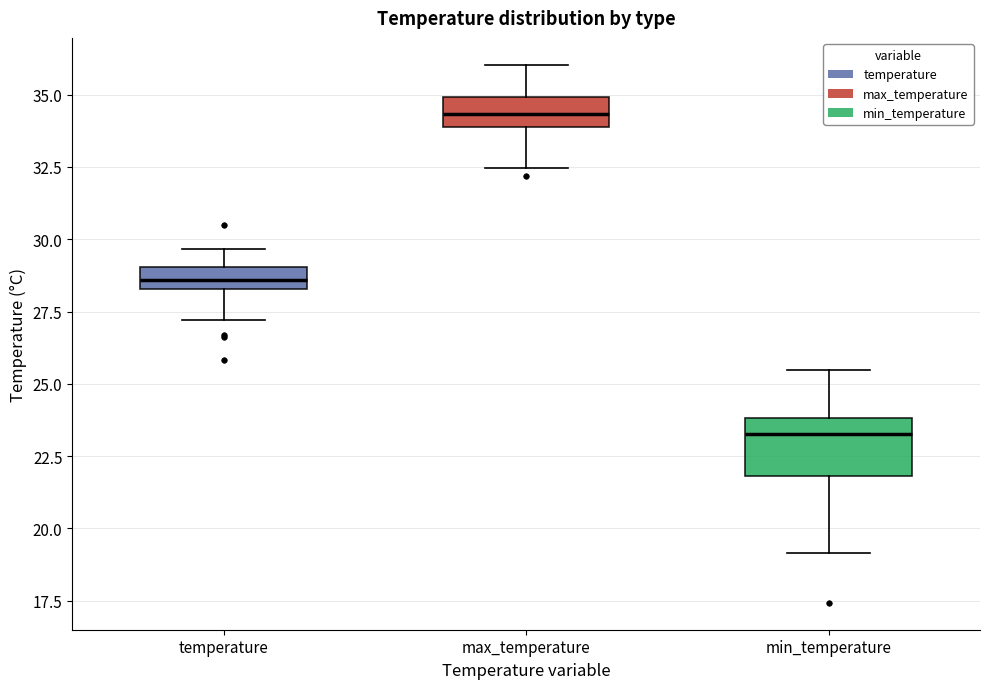

Which box is the tallest, from its lower edge to its upper edge?

min_temperature